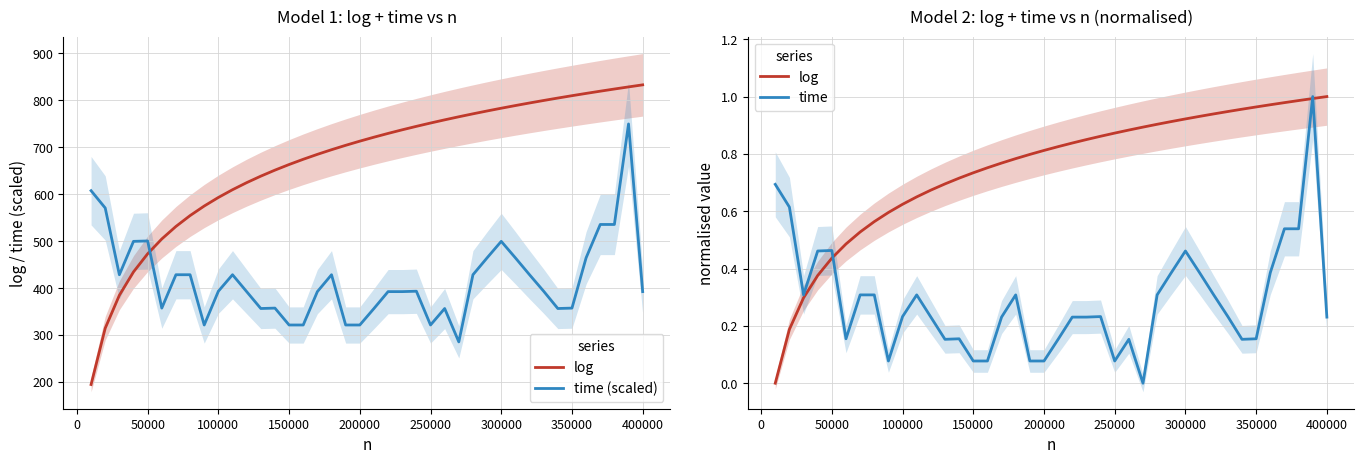

True or false: time (scaled) has more than 0 interior local peaks.

True